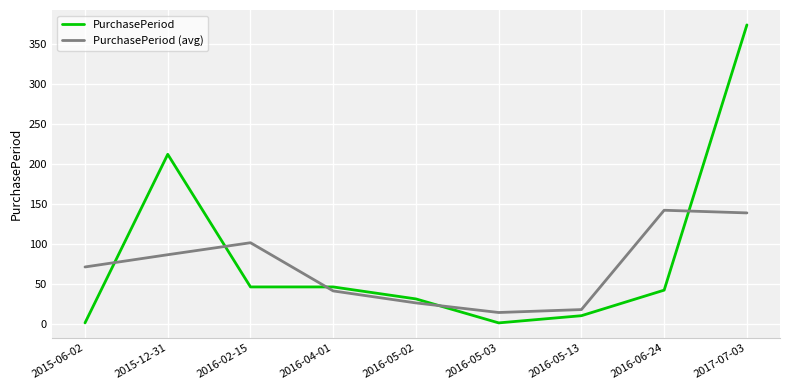

What are all the series names shown in the legend?

PurchasePeriod, PurchasePeriod (avg)